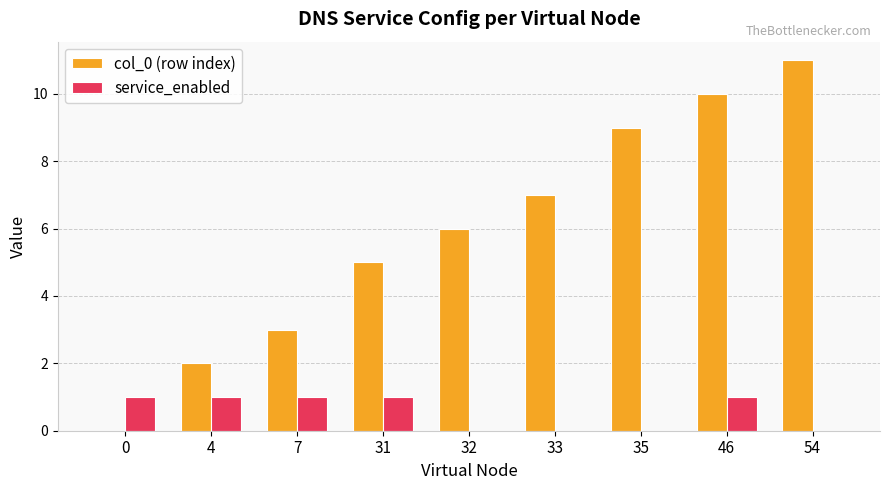

Reading left to right, list all the values displayed in this chart.

col_0 (row index): 0	2	3	5	6	7	9	10	11
service_enabled: 1	1	1	1	0	0	0	1	0